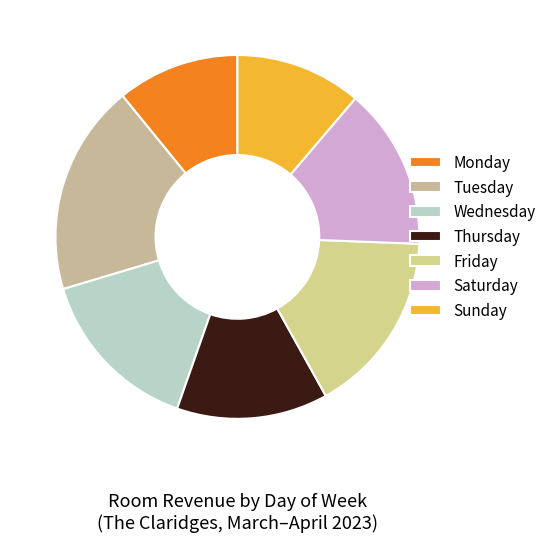

Which has a higher value, Wednesday or Thursday?

Wednesday